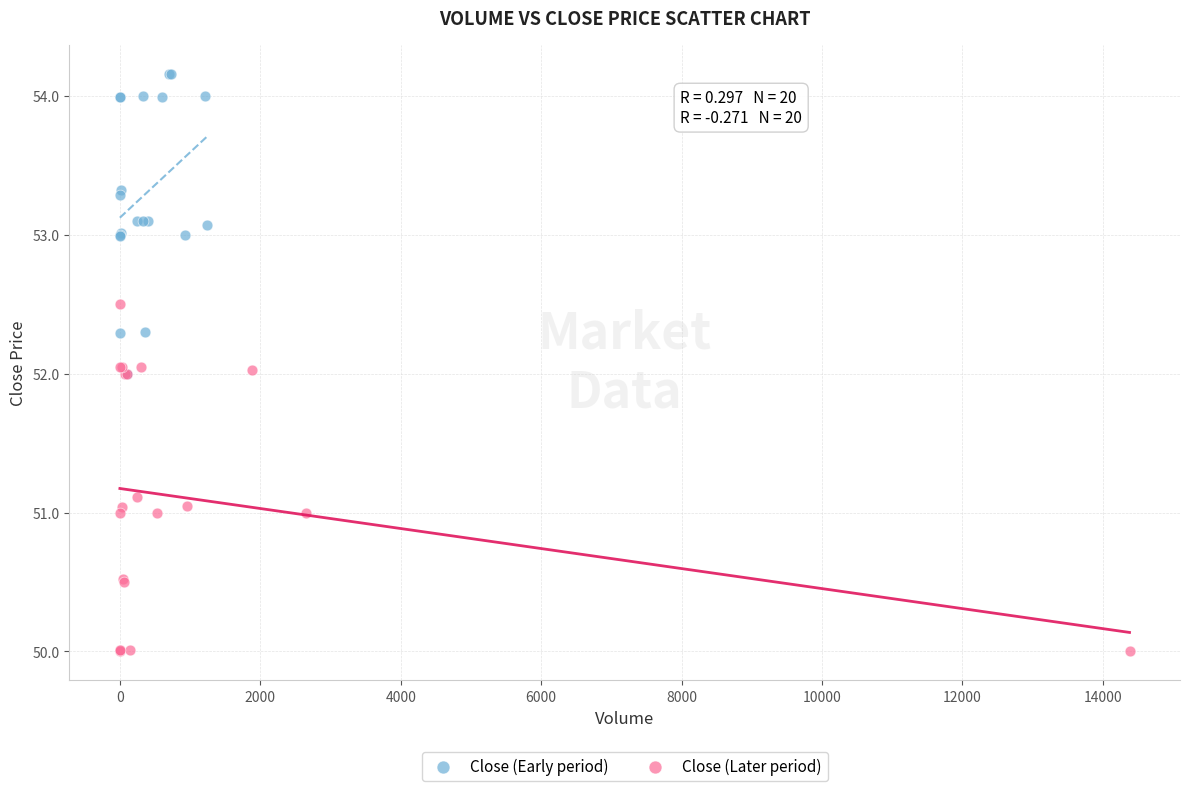

Which series contains the highest Y value?

Close (Early period)